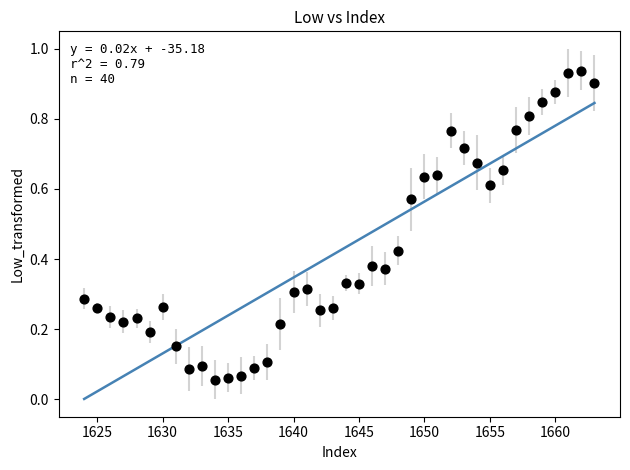

What is the range of X values (max minus min)?

39.0